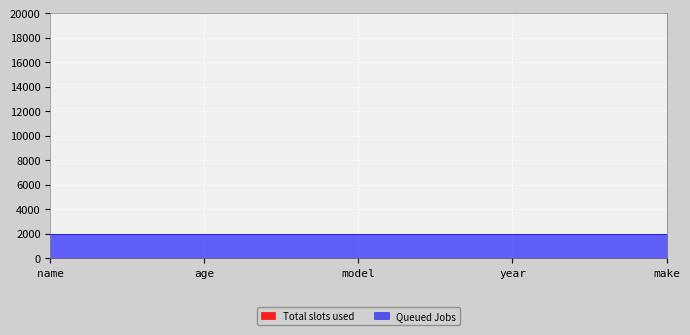

Which series has the largest total across all categories?

Queued Jobs